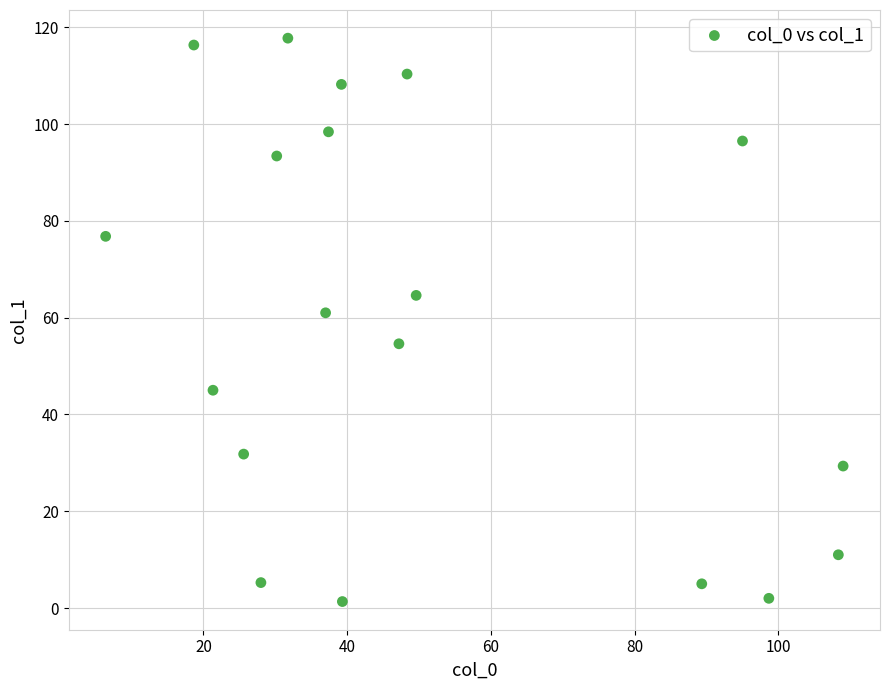

What is the range of Y values (max minus min)?

116.4